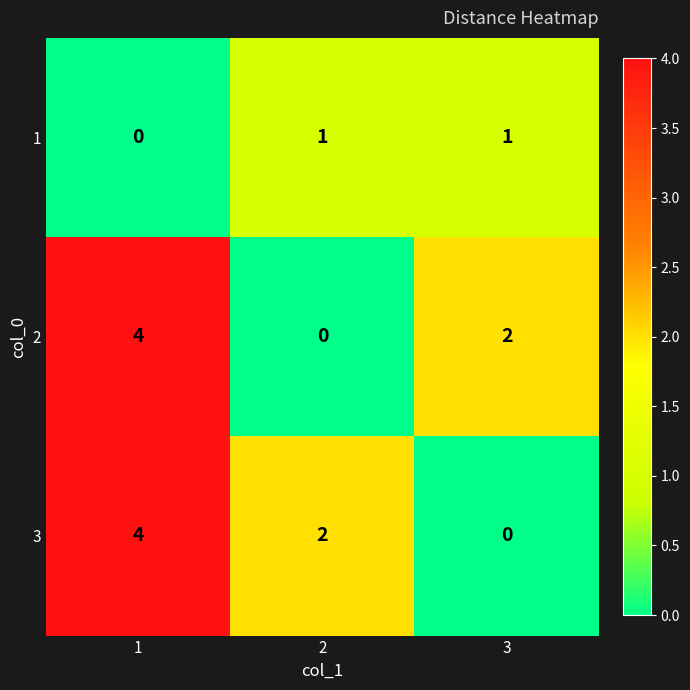

What is the spread (max minus min) of values at 1?

4